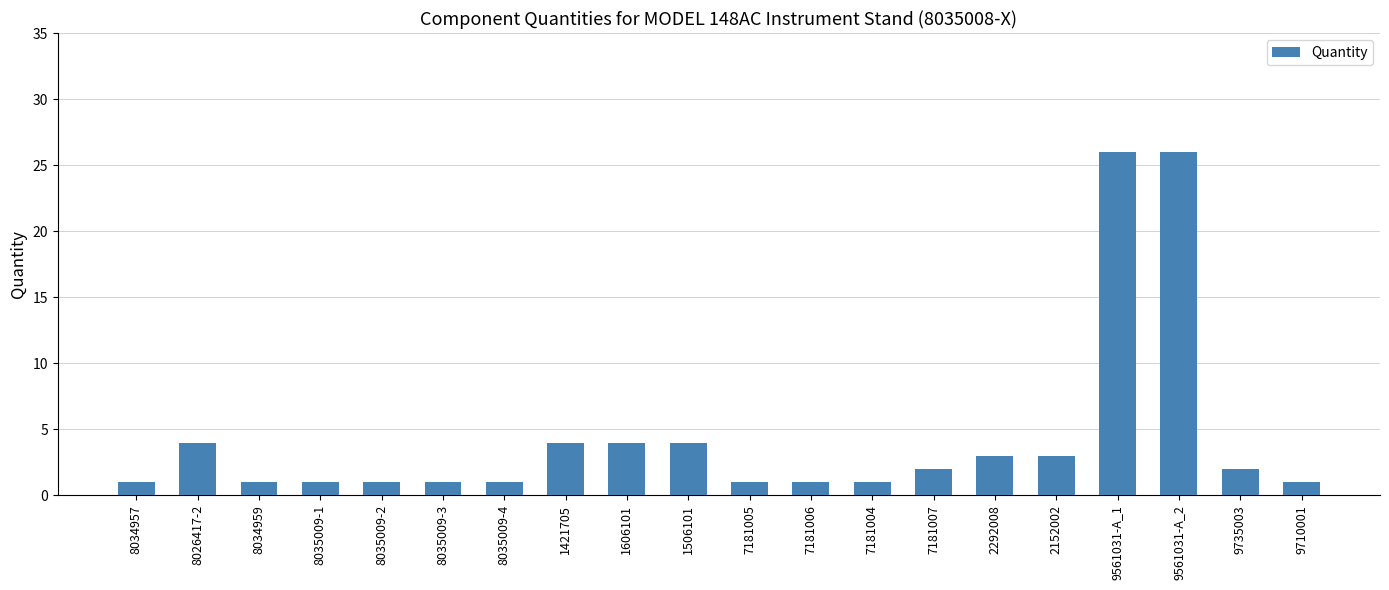

True or false: the data shows 1 at 8035009-1.

True